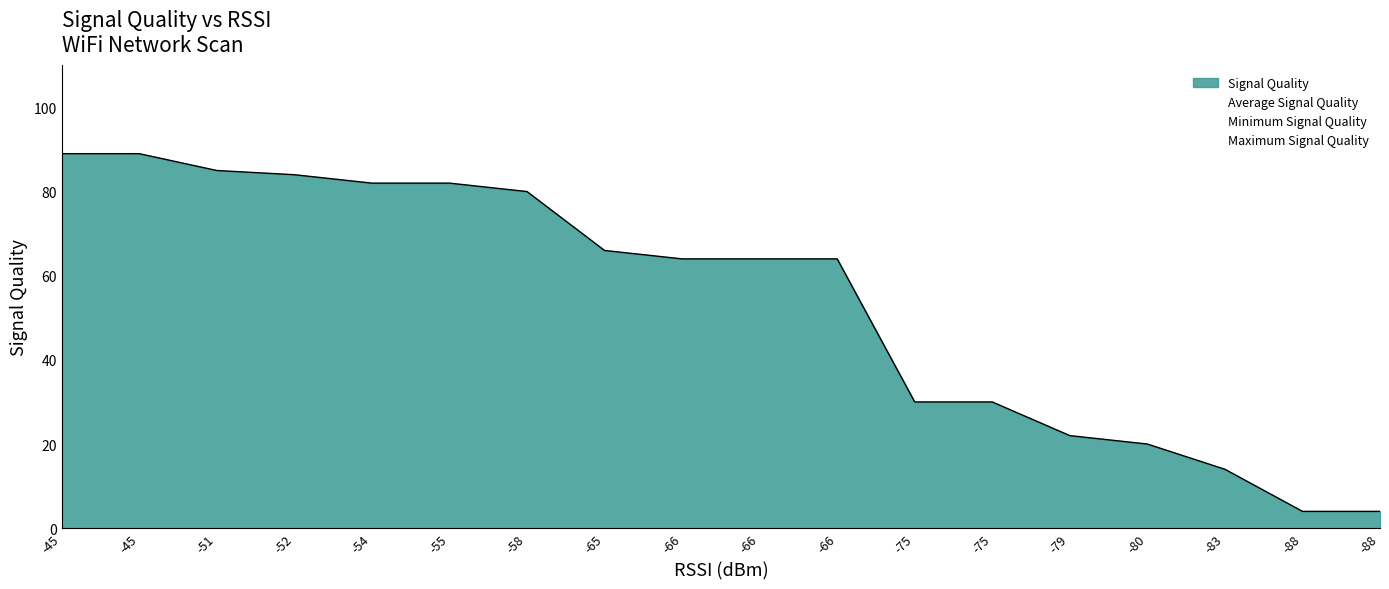

At how many categories does at least one series exceed 52?

11